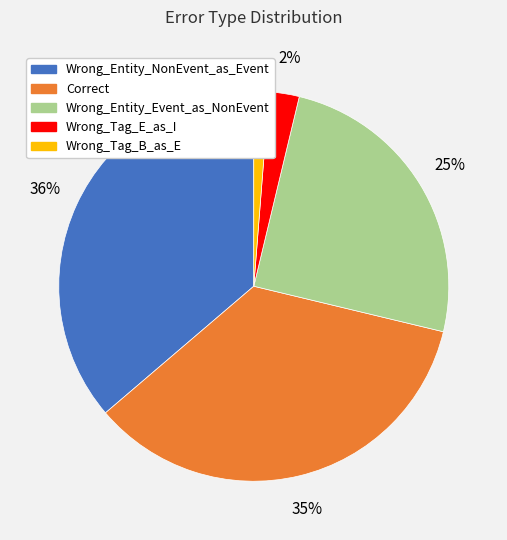

Which category has the smallest portion of the pie?

Wrong_Tag_B_as_E